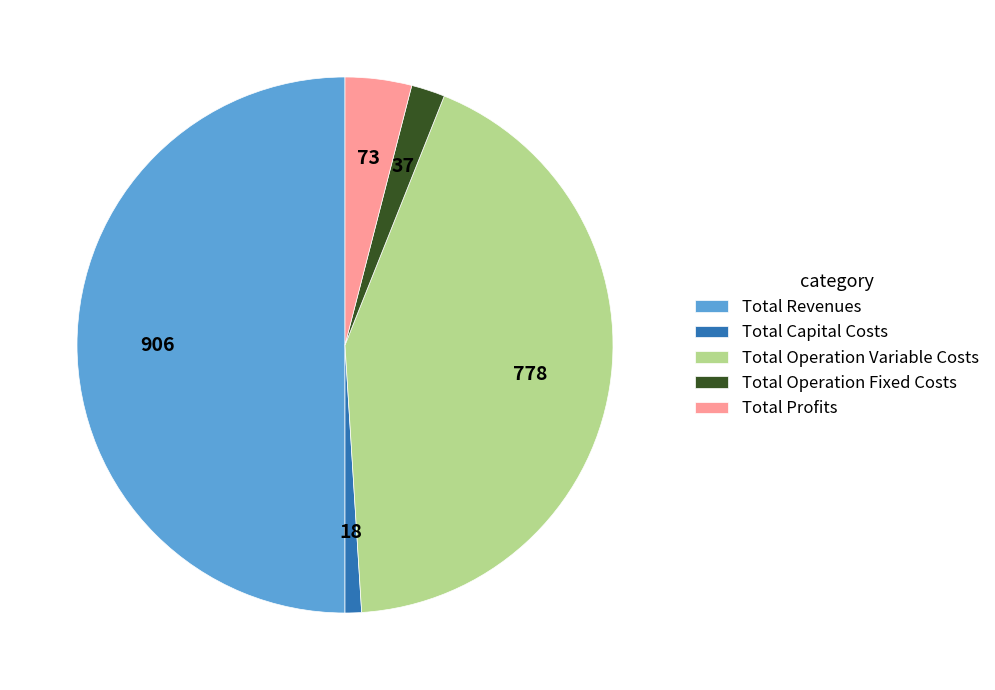

True or false: Total Operation Variable Costs accounts for 43% of the total.

True